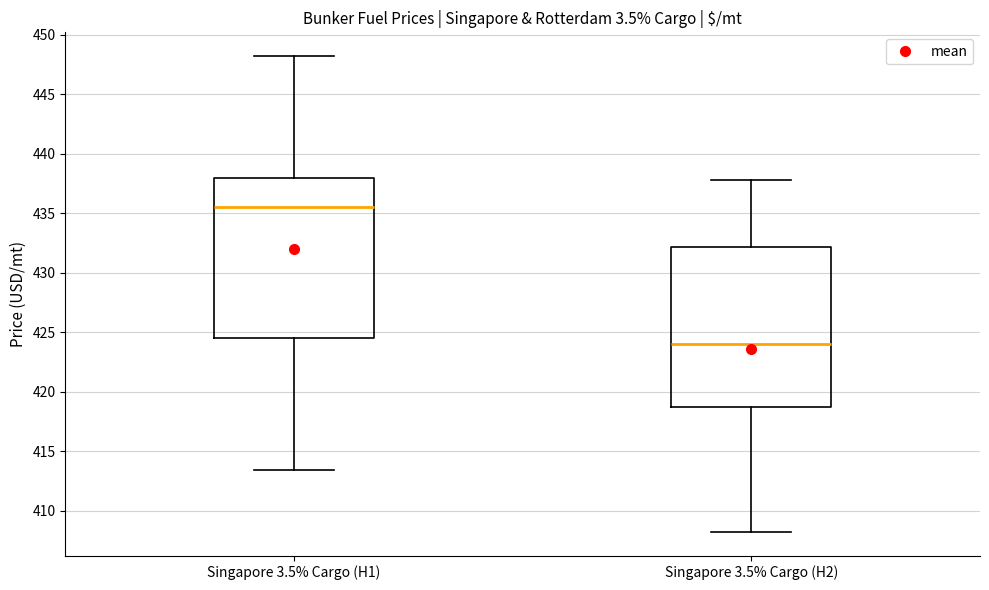

Where does the median line of the box for Singapore 3.5% Cargo (H1) sit on the y-axis? The values are not printed on the chart, so give them approximately, as read against the axis.

435.5